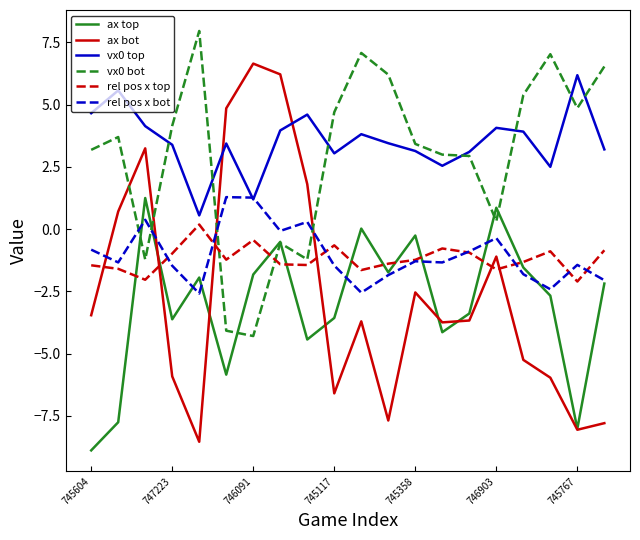

True or false: vx0 bot and ax bot cross at least once.

True